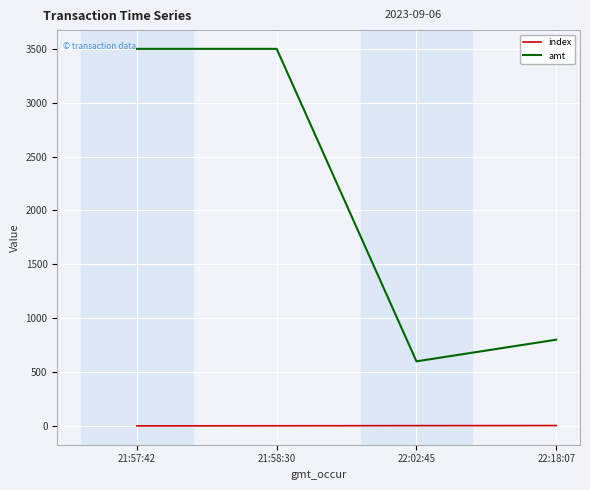

What is the maximum value for amt?

3500